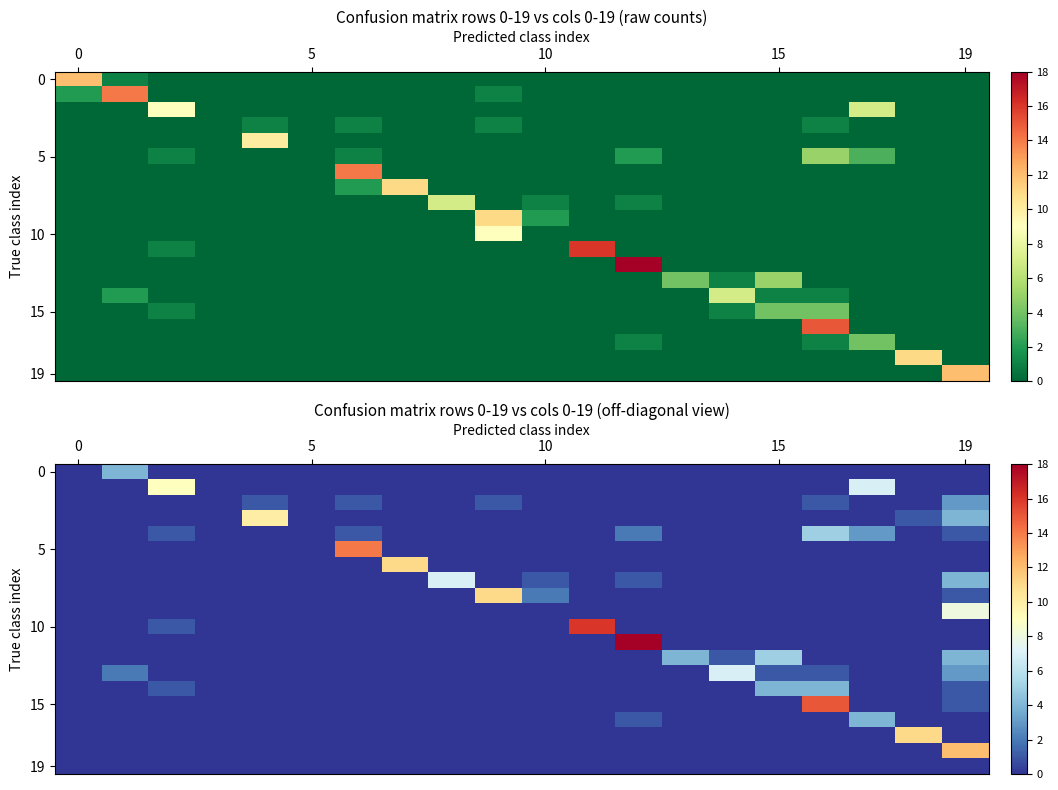

How many series are shown in this chart?

20